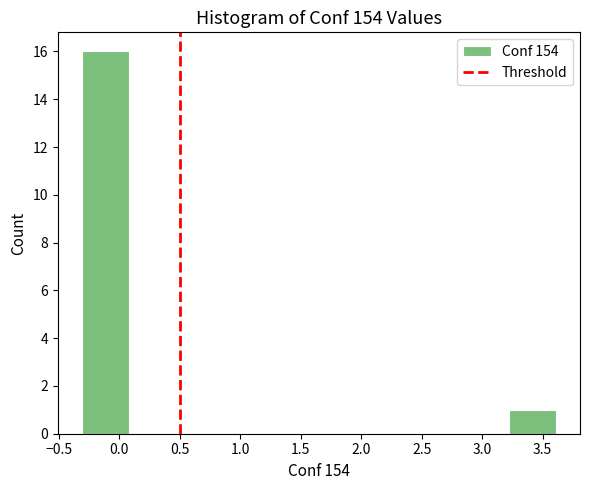

Reading left to right, list every bar in this chart as the range it spans on the x-axis followed by its height. Neither the bar edges nor the heights are printed on the chart, so give them approximately, as read against the axes.

-0.30 to 0.10: 16
0.10 to 0.45: 0
0.45 to 0.85: 0
0.85 to 1.25: 0
1.25 to 1.65: 0
1.65 to 2.05: 0
2.05 to 2.45: 0
2.45 to 2.85: 0
2.85 to 3.20: 0
3.20 to 3.60: 1